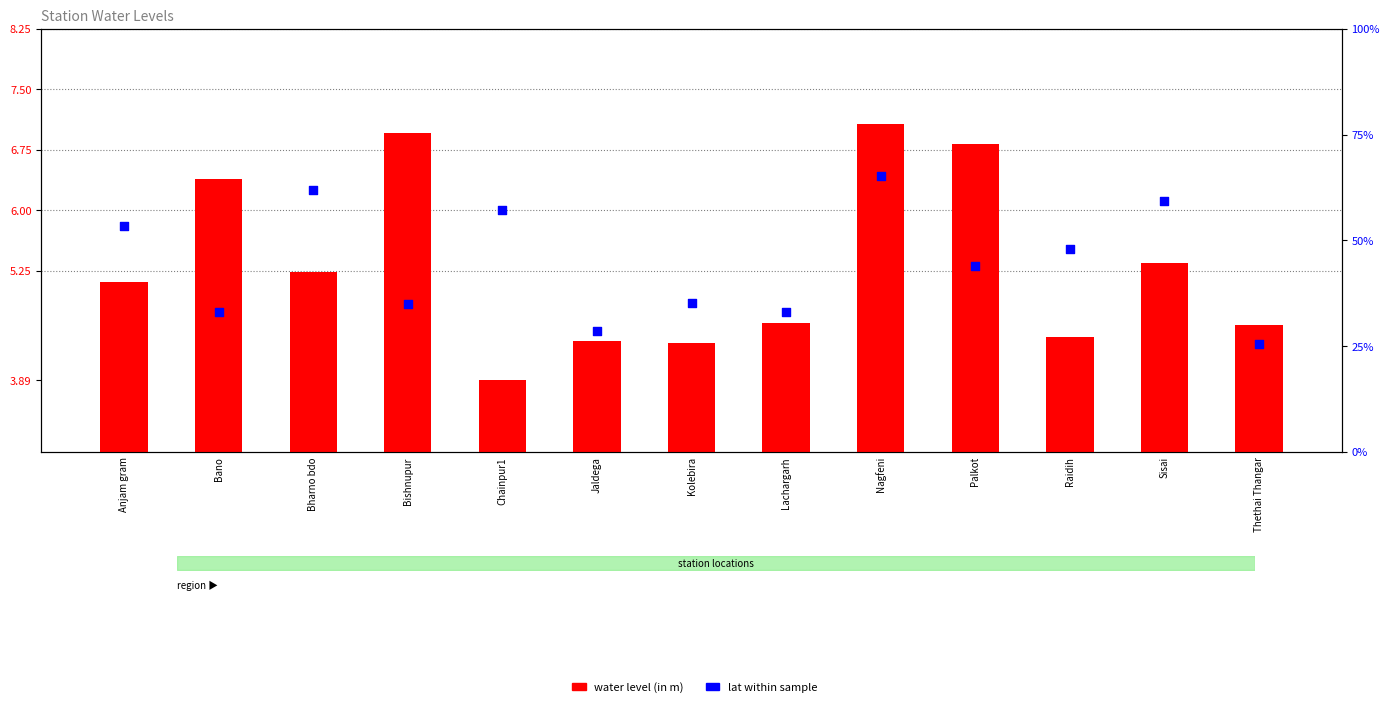

At which category is the sum across all series the highest?

Nagfeni